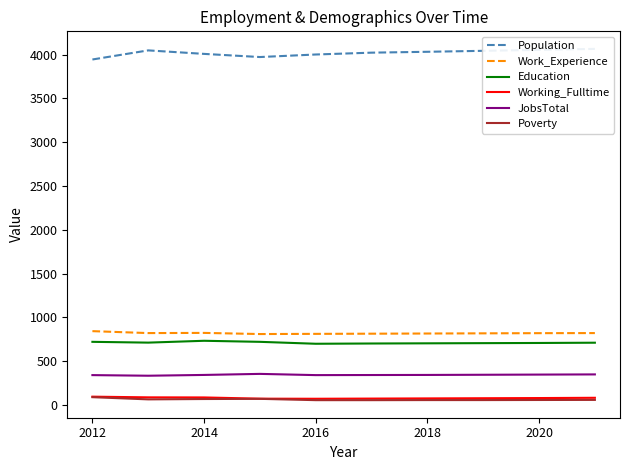

What is the maximum value for Education?

732